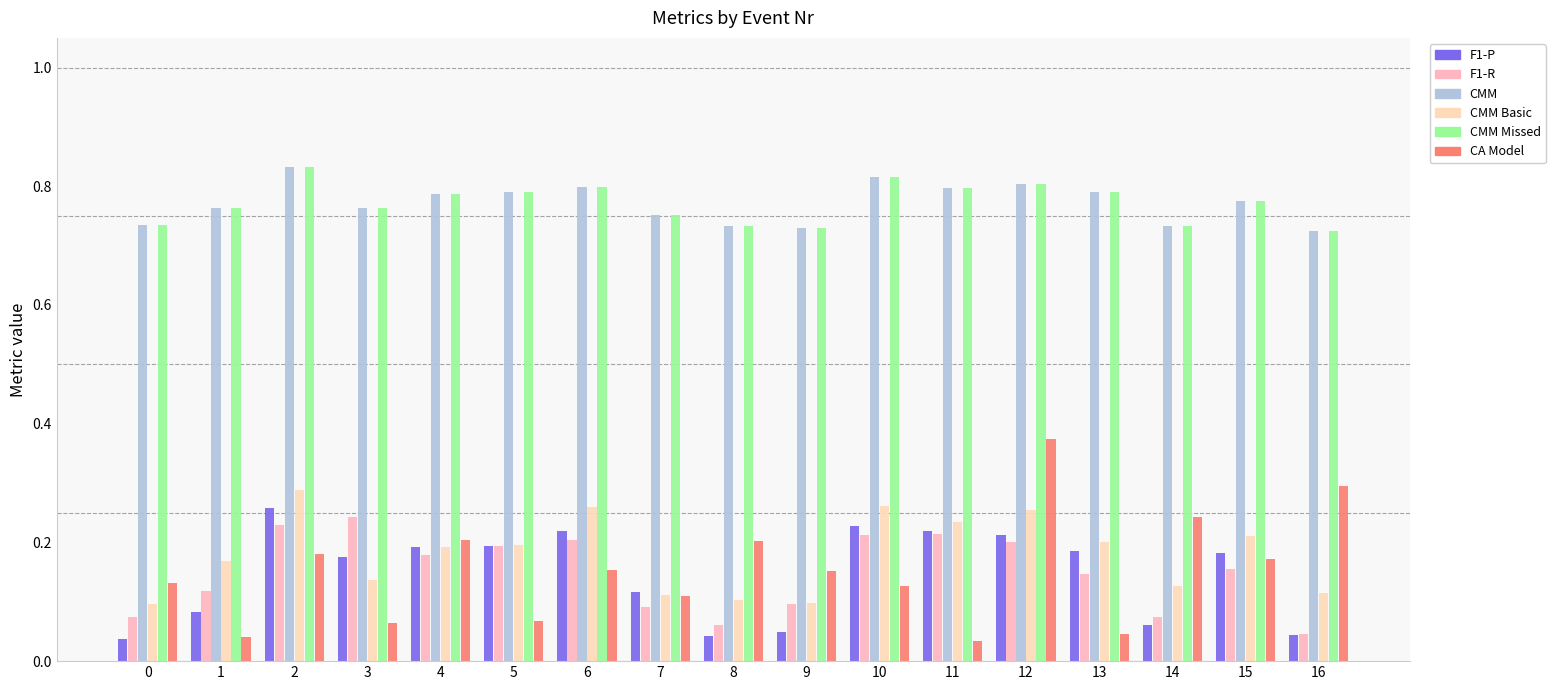

Reading left to right, list all the values displayed in this chart.

F1-P: 0=0.0	1=0.1	2=0.3	3=0.2	4=0.2	5=0.2	6=0.2	7=0.1	8=0.0	9=0.0	10=0.2	11=0.2	12=0.2	13=0.2	14=0.1	15=0.2	16=0.0
F1-R: 0=0.1	1=0.1	2=0.2	3=0.2	4=0.2	5=0.2	6=0.2	7=0.1	8=0.1	9=0.1	10=0.2	11=0.2	12=0.2	13=0.1	14=0.1	15=0.2	16=0.0
CMM: 0=0.7	1=0.8	2=0.8	3=0.8	4=0.8	5=0.8	6=0.8	7=0.8	8=0.7	9=0.7	10=0.8	11=0.8	12=0.8	13=0.8	14=0.7	15=0.8	16=0.7
CMM Basic: 0=0.1	1=0.2	2=0.3	3=0.1	4=0.2	5=0.2	6=0.3	7=0.1	8=0.1	9=0.1	10=0.3	11=0.2	12=0.3	13=0.2	14=0.1	15=0.2	16=0.1
CMM Missed: 0=0.7	1=0.8	2=0.8	3=0.8	4=0.8	5=0.8	6=0.8	7=0.8	8=0.7	9=0.7	10=0.8	11=0.8	12=0.8	13=0.8	14=0.7	15=0.8	16=0.7
CA Model: 0=0.1	1=0.0	2=0.2	3=0.1	4=0.2	5=0.1	6=0.2	7=0.1	8=0.2	9=0.2	10=0.1	11=0.0	12=0.4	13=0.0	14=0.2	15=0.2	16=0.3